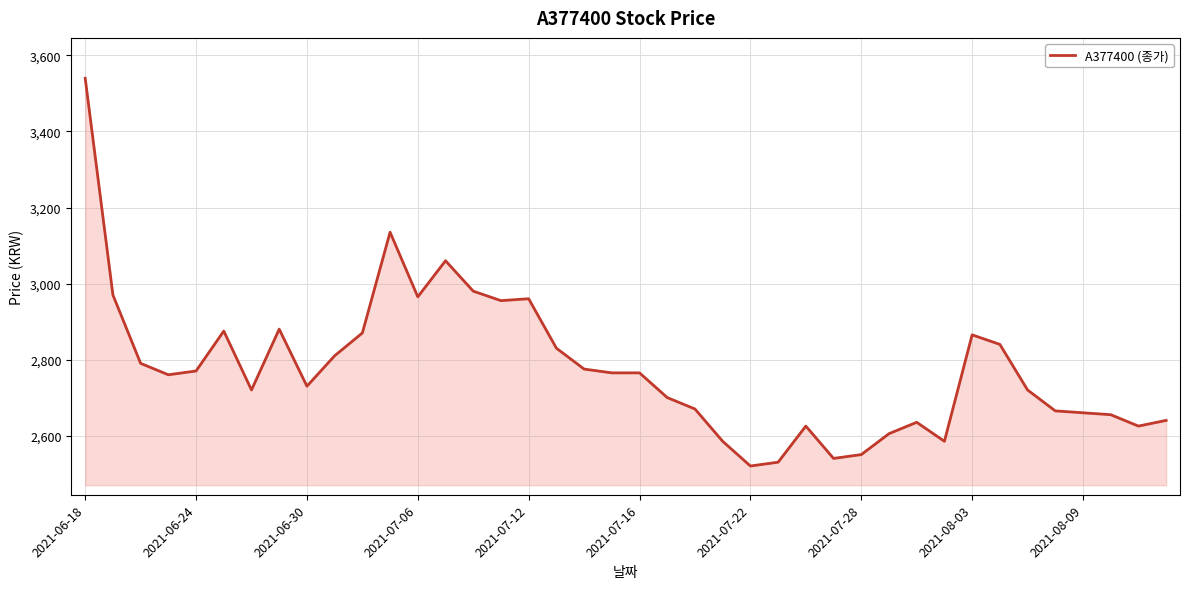

What is the smallest value displayed?

2520